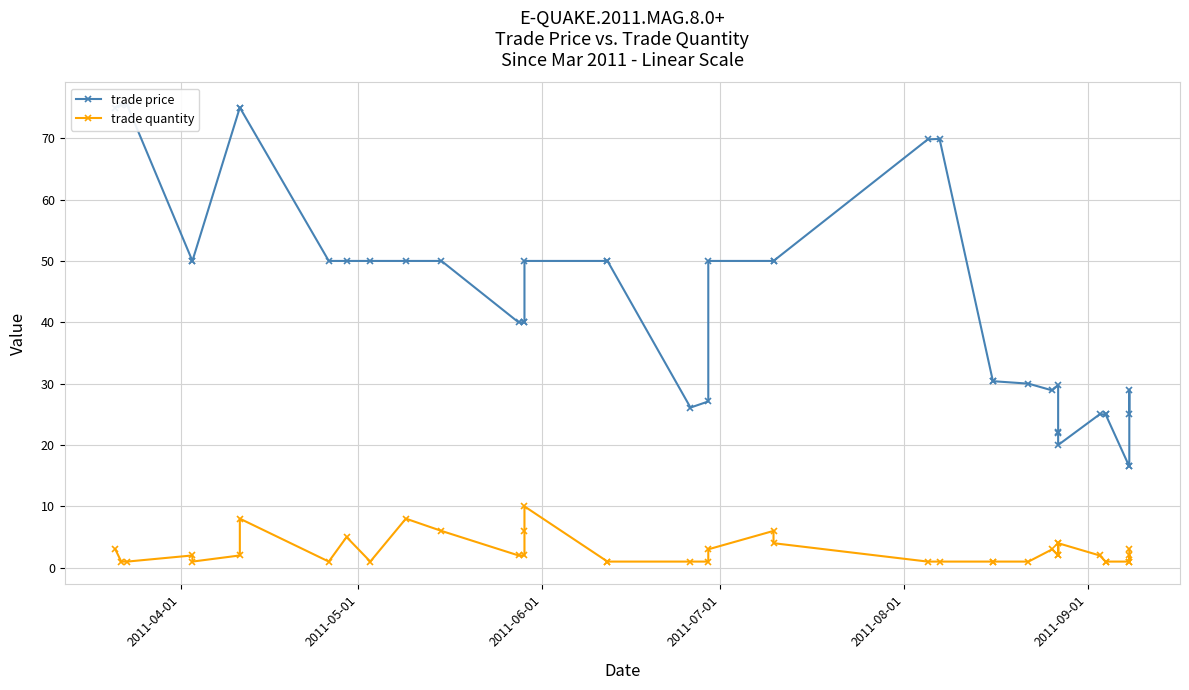

How many interior local valleys does the trade quantity series have?

6